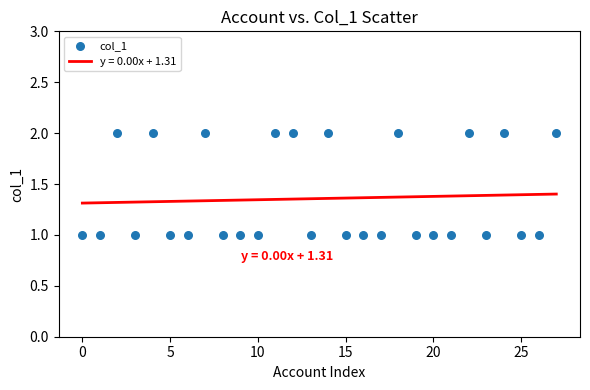

Count the number of points in this scatter plot.

28